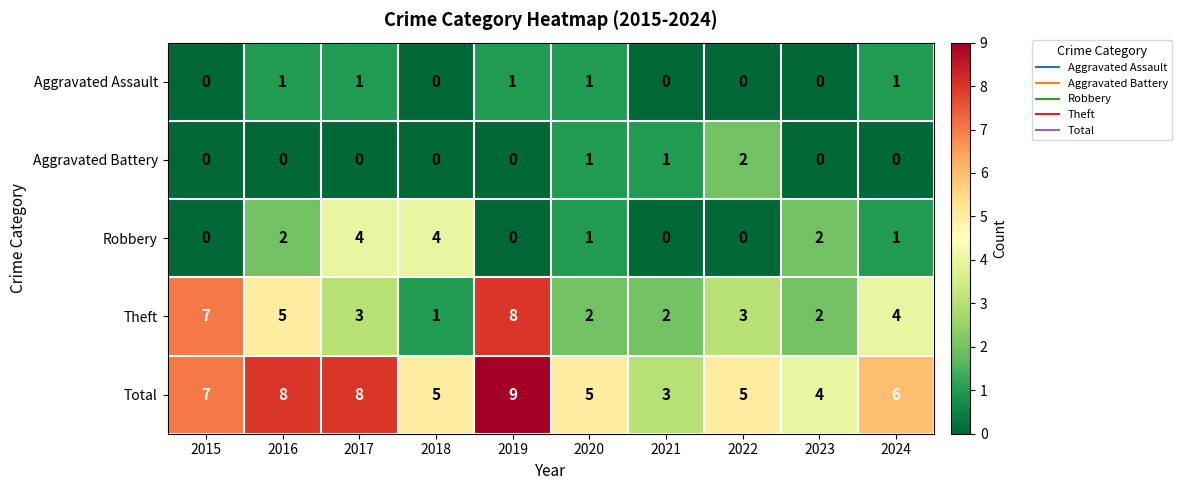

Is it true that Aggravated Battery equals 1 at 2021?

True